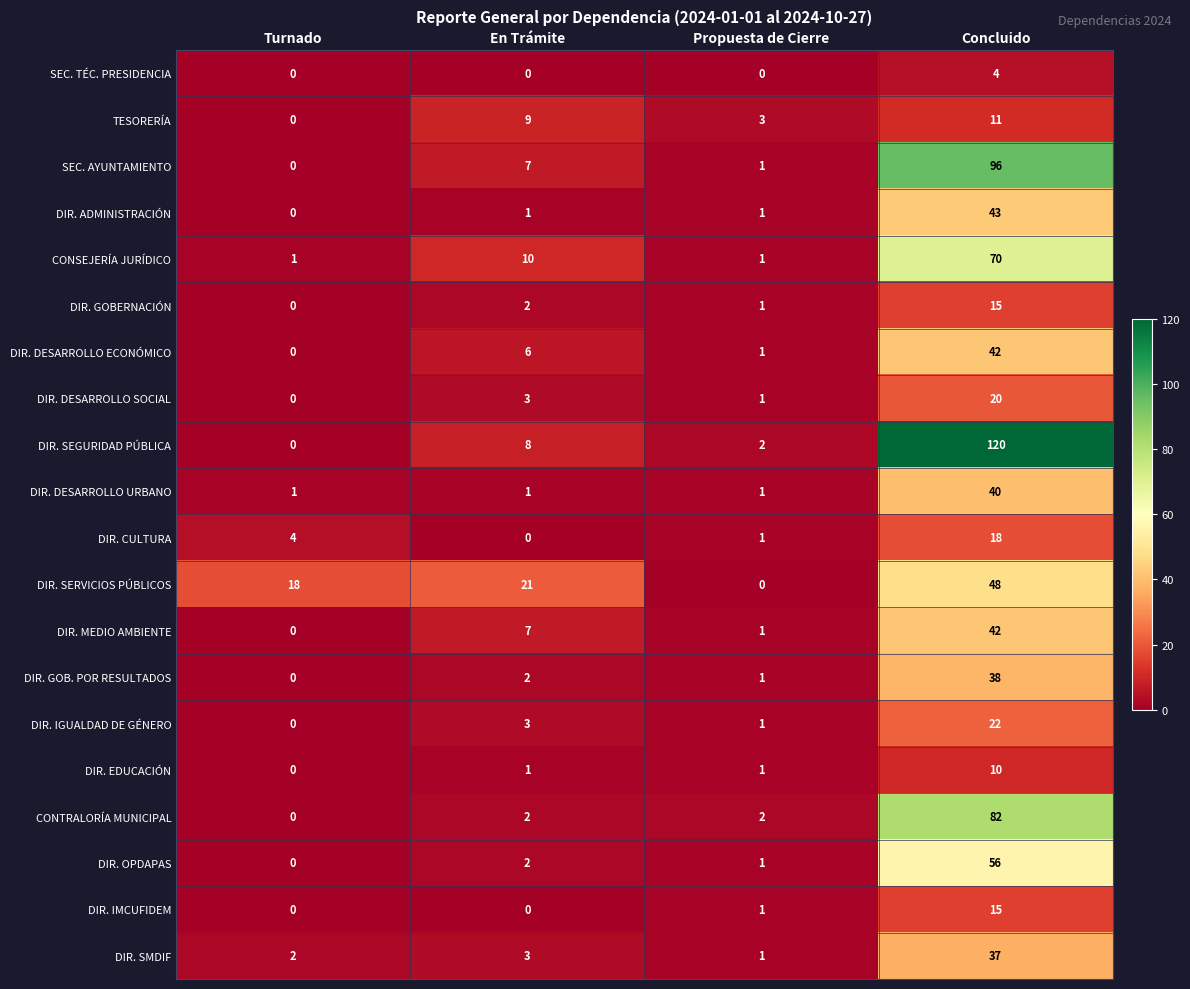

What is the difference between the maximum and minimum values in the SEC. TÉC. PRESIDENCIA series?

4